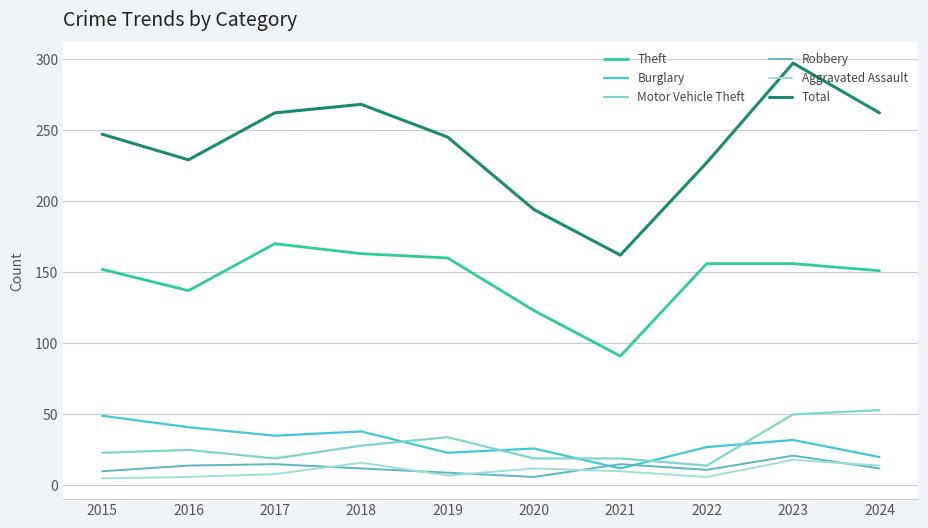

Where is the first local minimum for Robbery?

2020